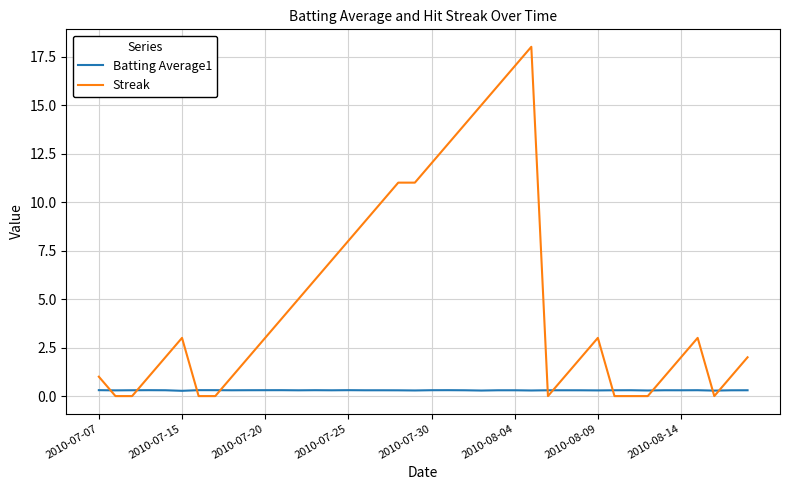

List the series in order of their peak value, highest first.

Streak, Batting Average1